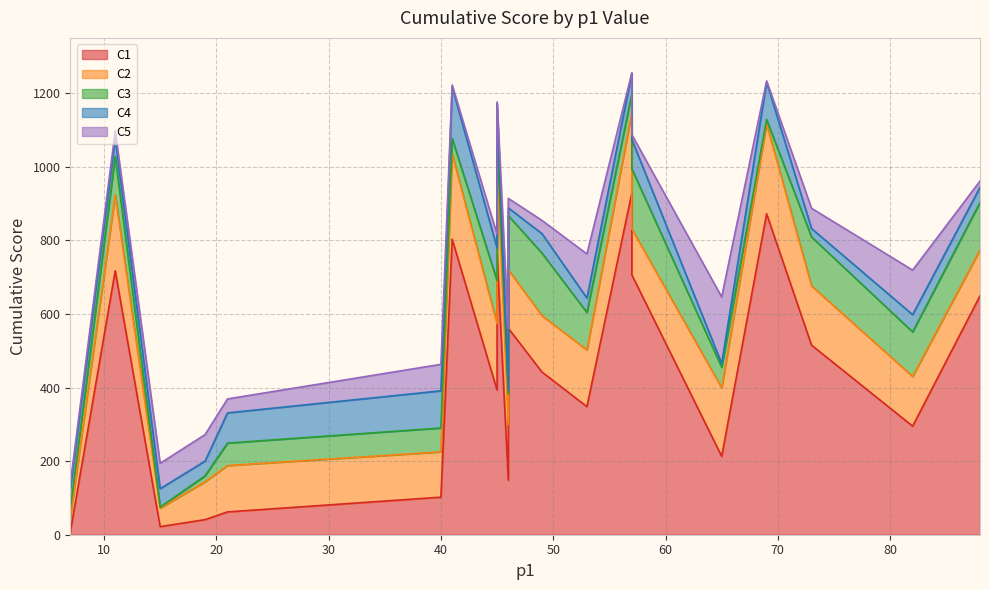

What is the difference between the maximum and second lowest values in the C5 series?

1061